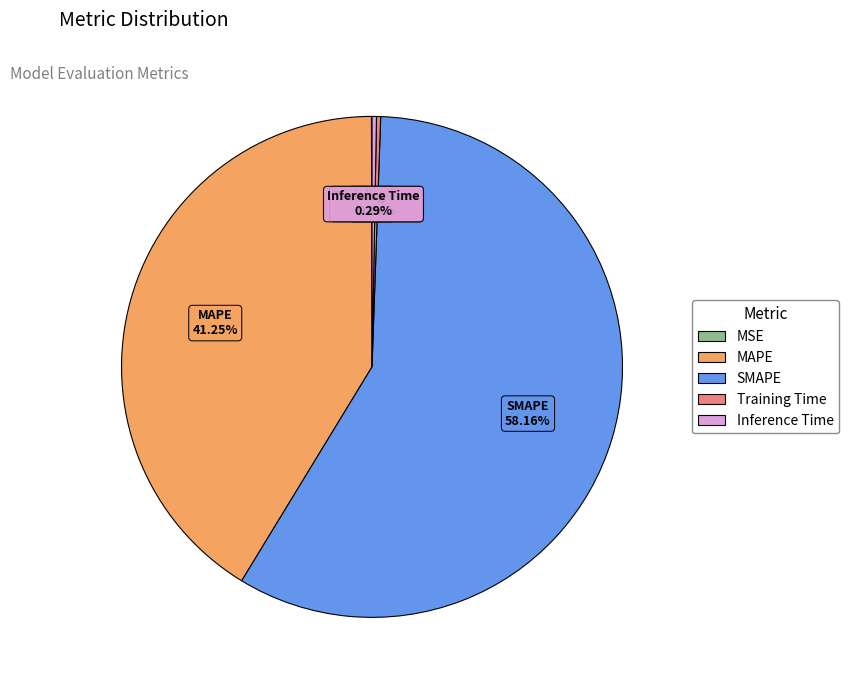

What is the largest slice in the pie chart?

SMAPE